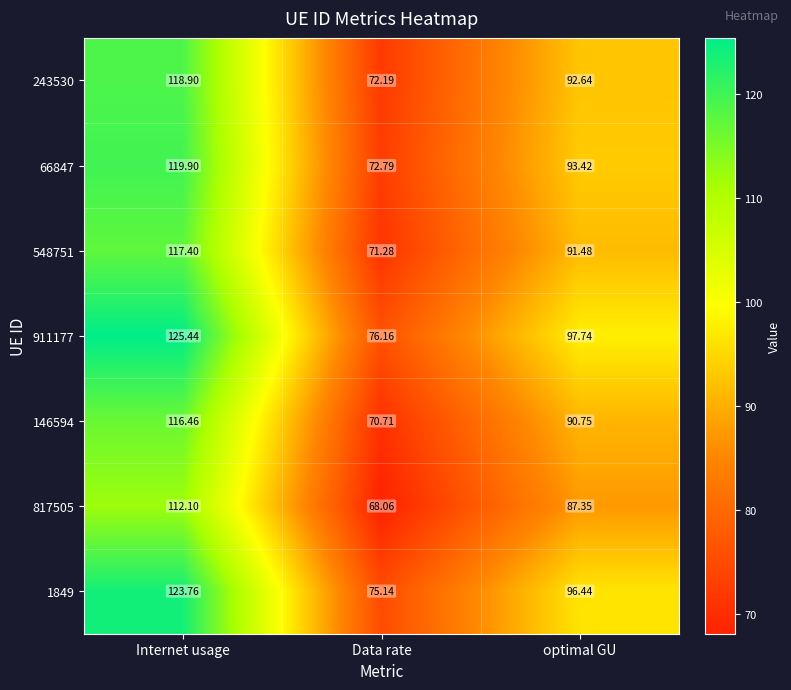

Rank the series at Data rate from highest to lowest value.

911177, 1849, 66847, 243530, 548751, 146594, 817505